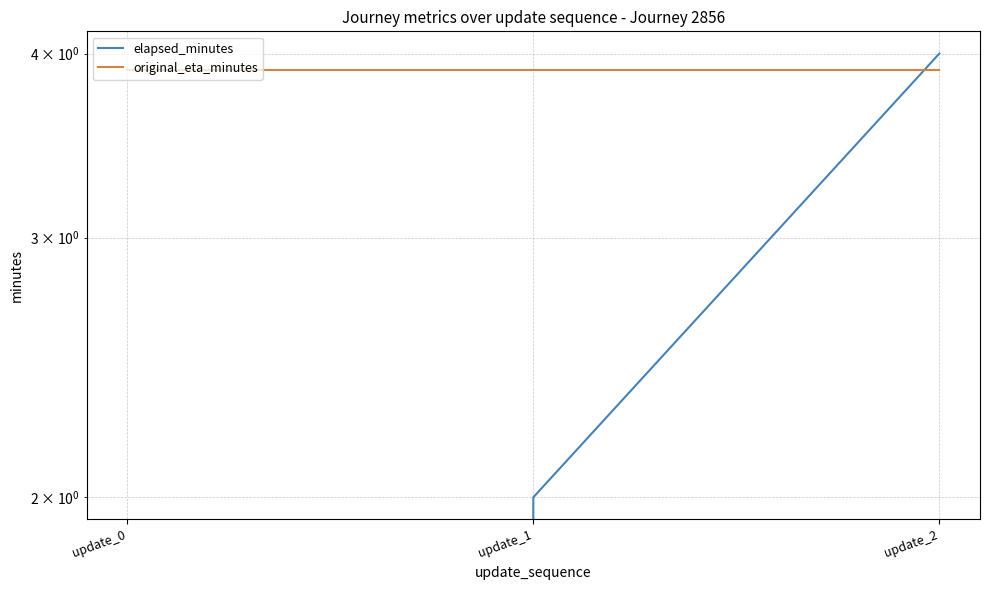

The original_eta_minutes series shows 1.4 at update_0. True or false?

False